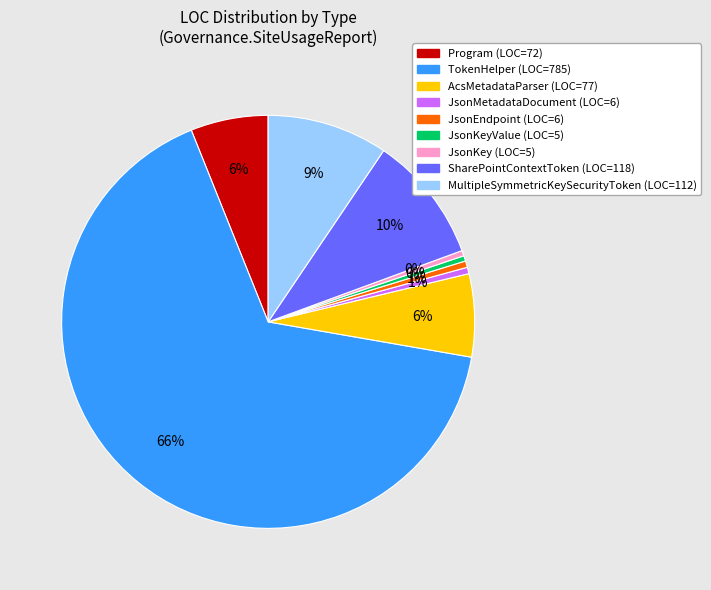

To the nearest percent, what is the average slice percentage?

11%